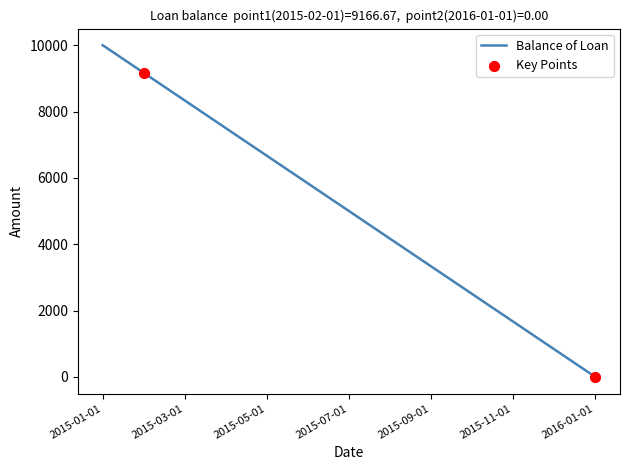

What is the greatest value displayed?

10000.0